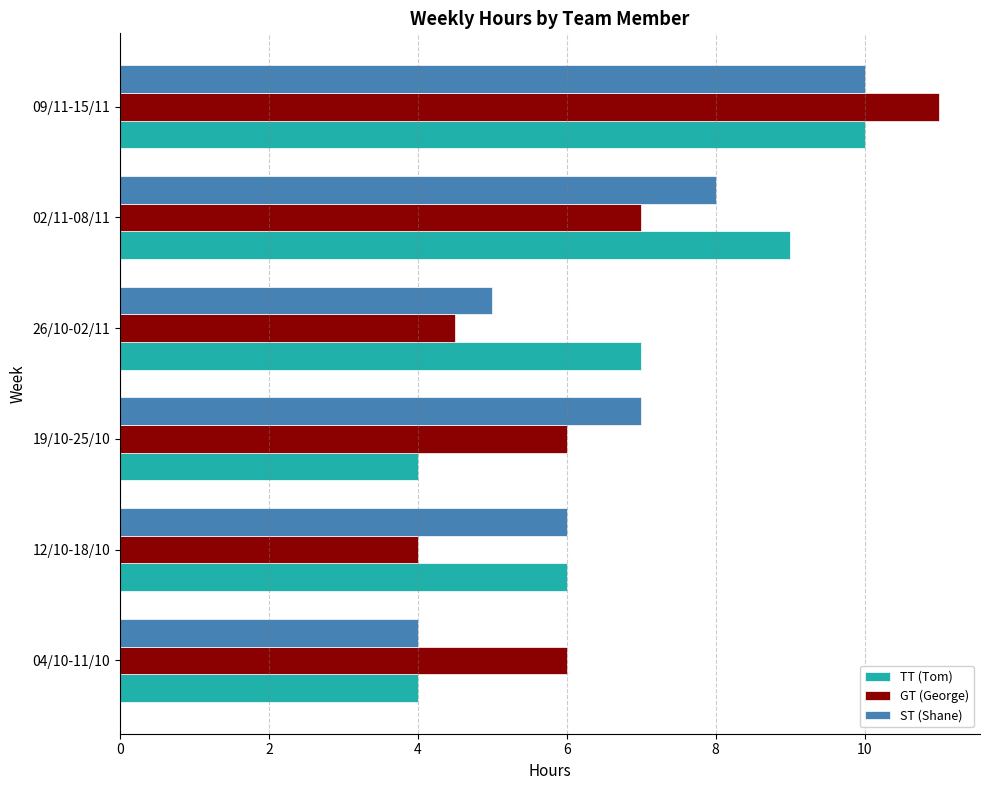

Where is GT (George) nearest to the value 7?

02/11-08/11